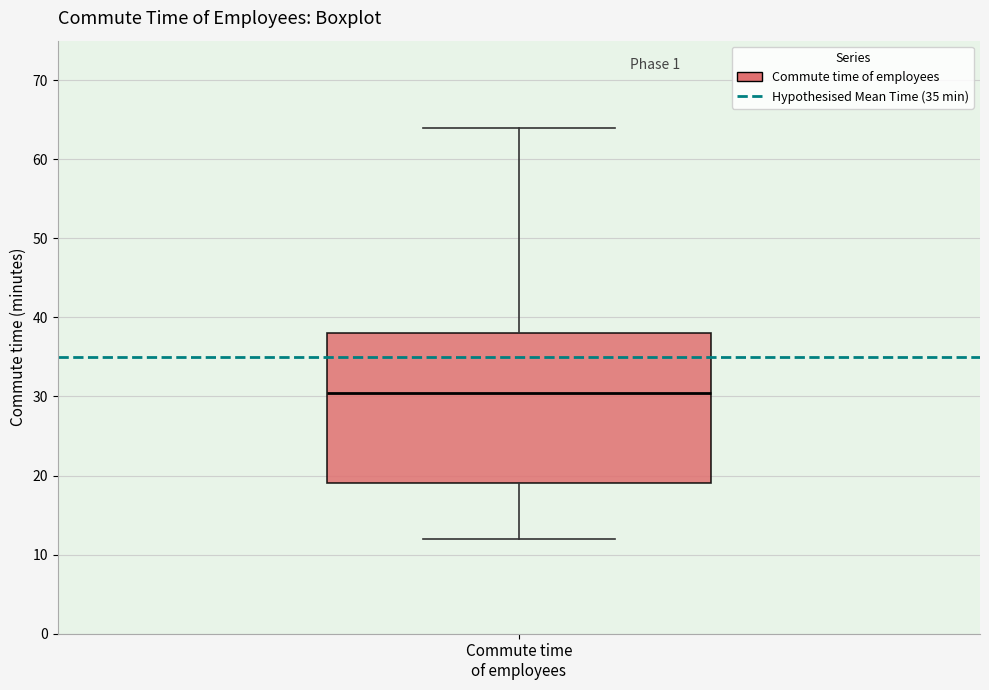

Where does the upper whisker of the box for Commute time of employees end on the y-axis? The values are not printed on the chart, so give them approximately, as read against the axis.

64